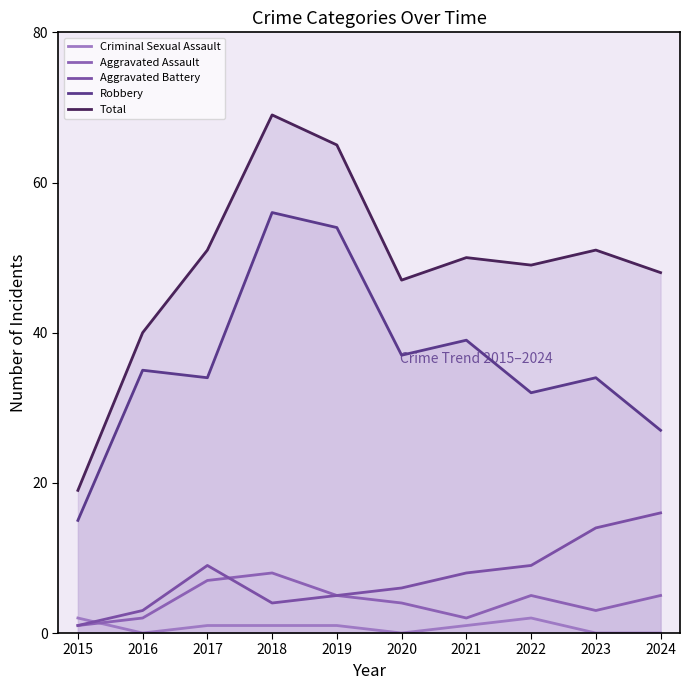

What is the maximum value shown in the chart?

69